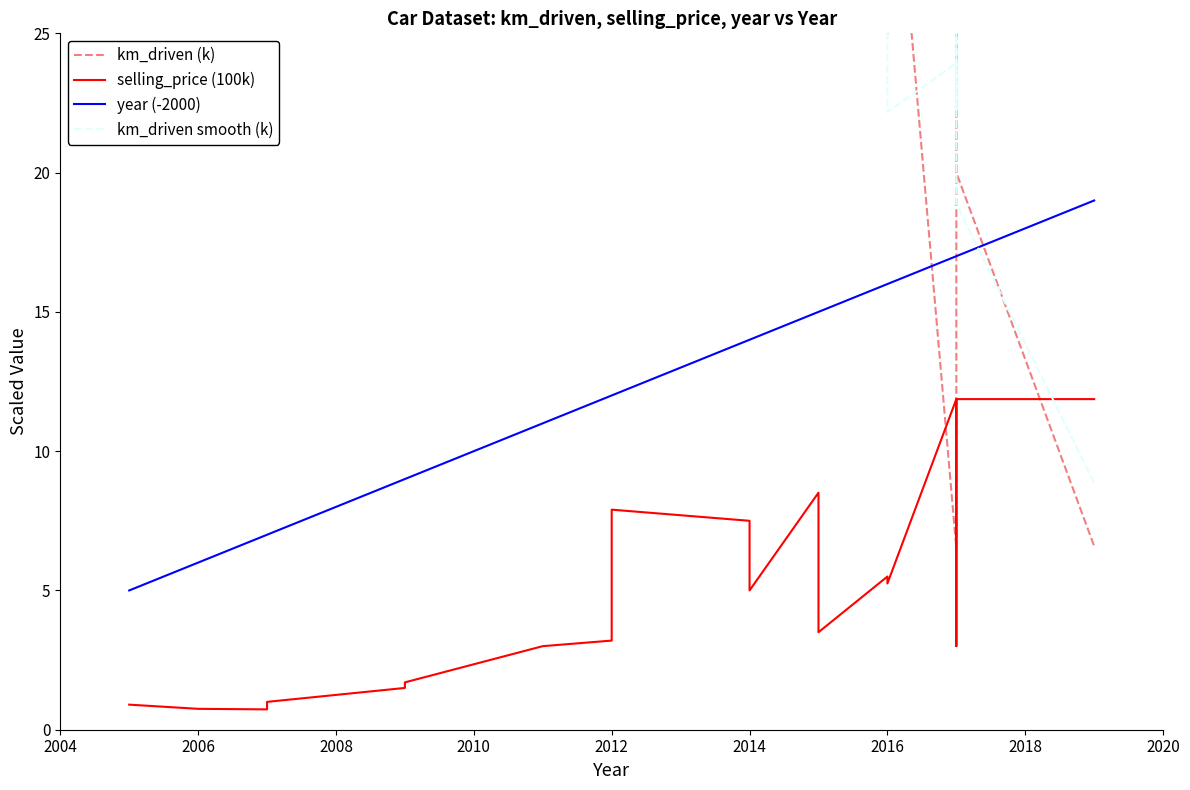

In km_driven smooth (k), how many points are lower than both neighbors (excluding endpoints)?

3